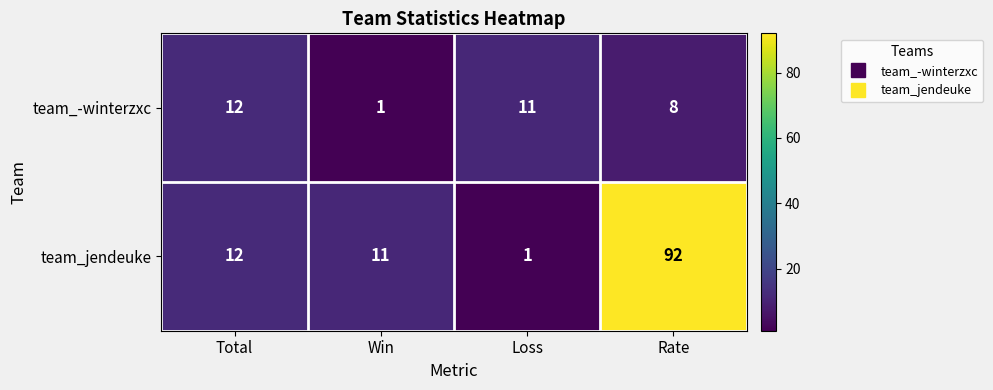

List the series in order of their peak value, lowest first.

team_-winterzxc, team_jendeuke